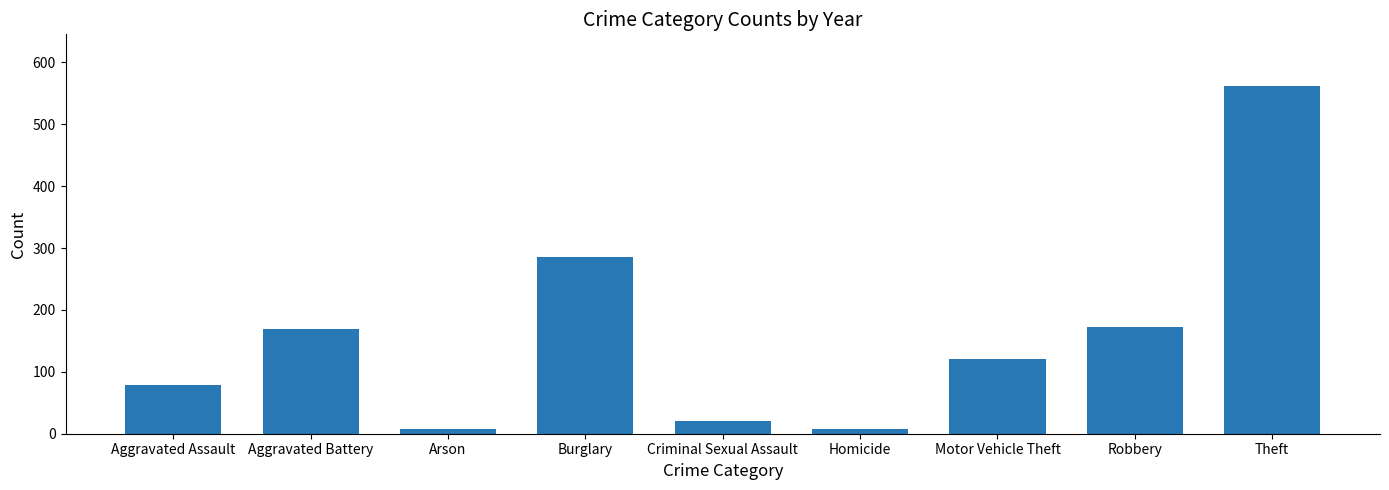

Is it true that the value at Motor Vehicle Theft is 121?

True